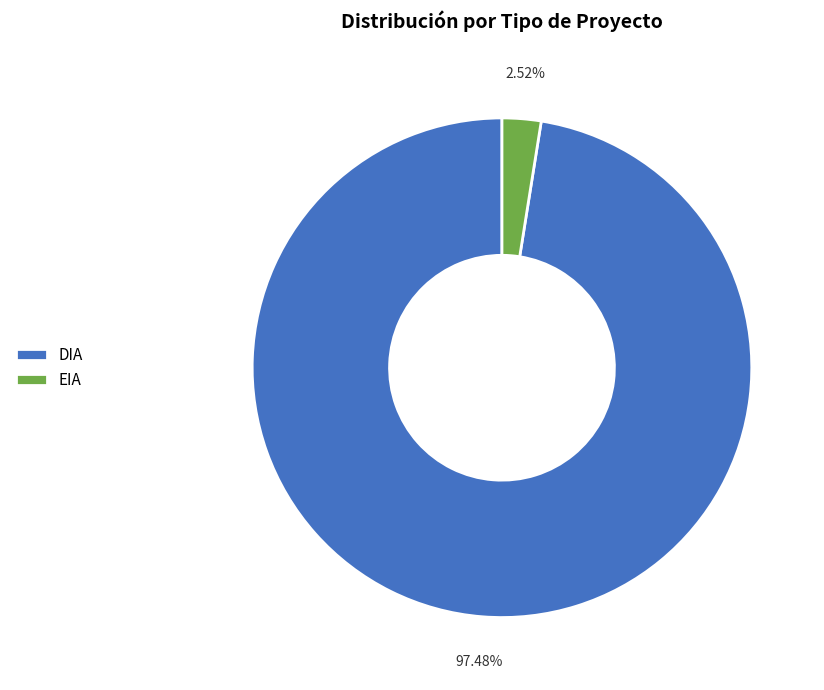

Which slice is the largest?

DIA